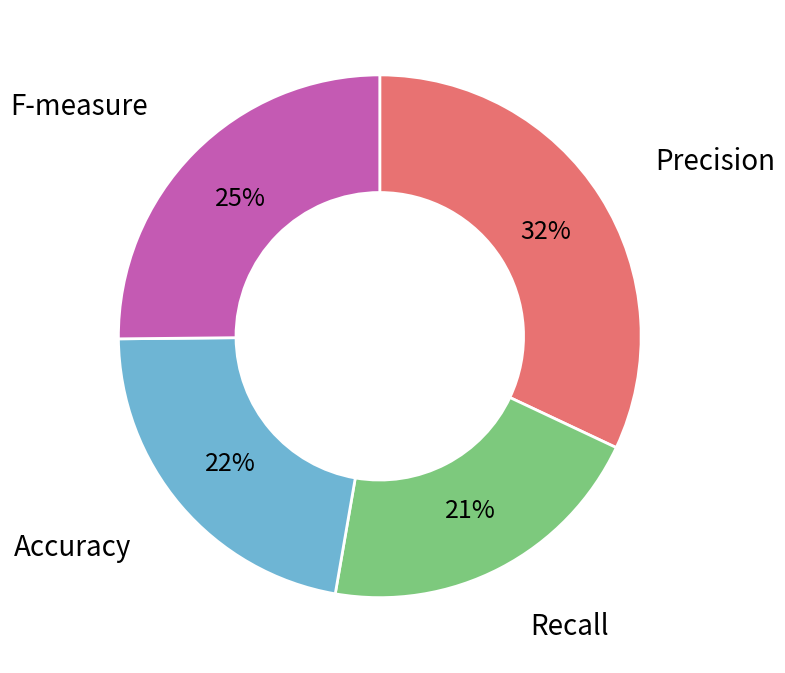

To the nearest percent, what is the difference between the largest and smallest slice percentages?

11%